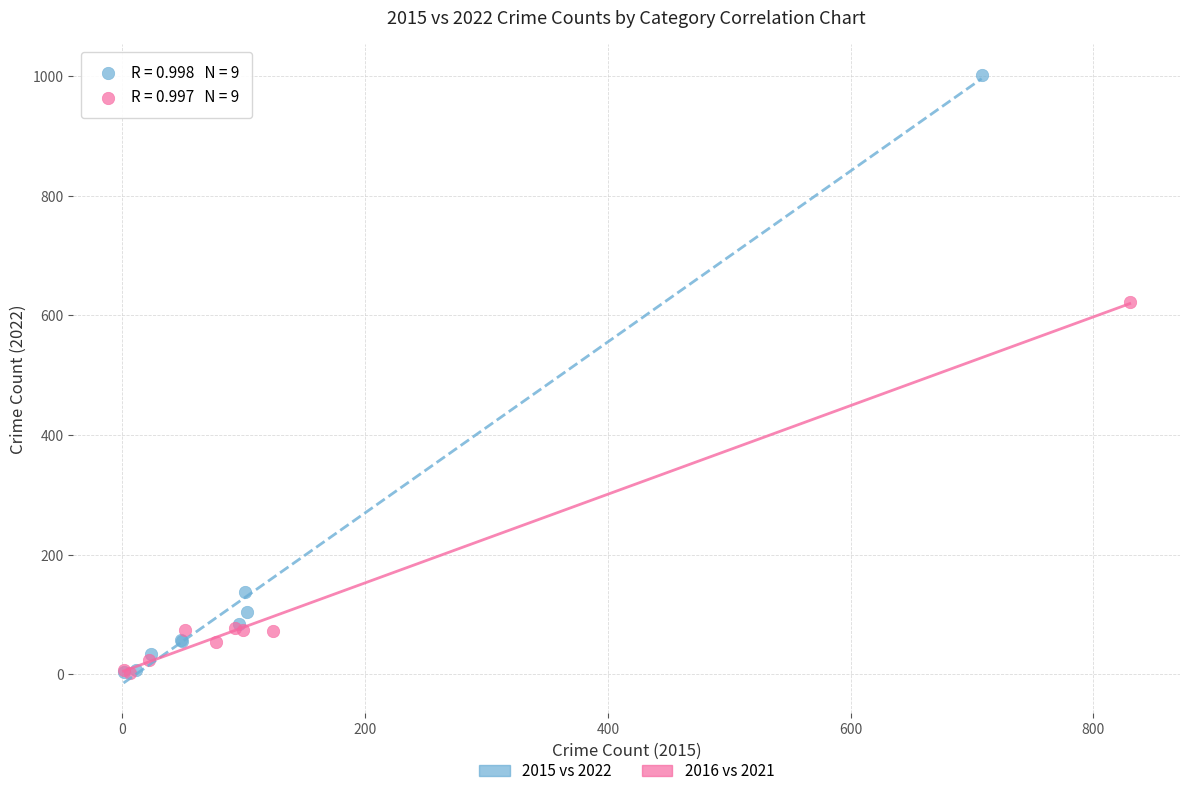

Which series reaches the maximum Y coordinate?

2015 vs 2022